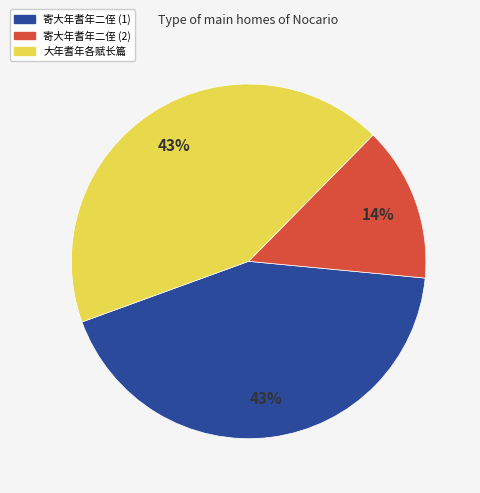

Approximately how many times larger is the value at 寄大年耆年二侄 (1) compared to 大年耆年各赋长篇?

1.0